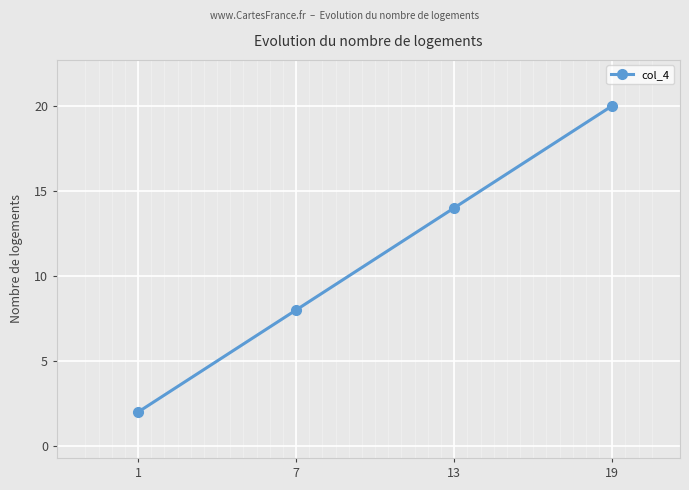

The chart shows a value of 7 at 19. True or false?

False